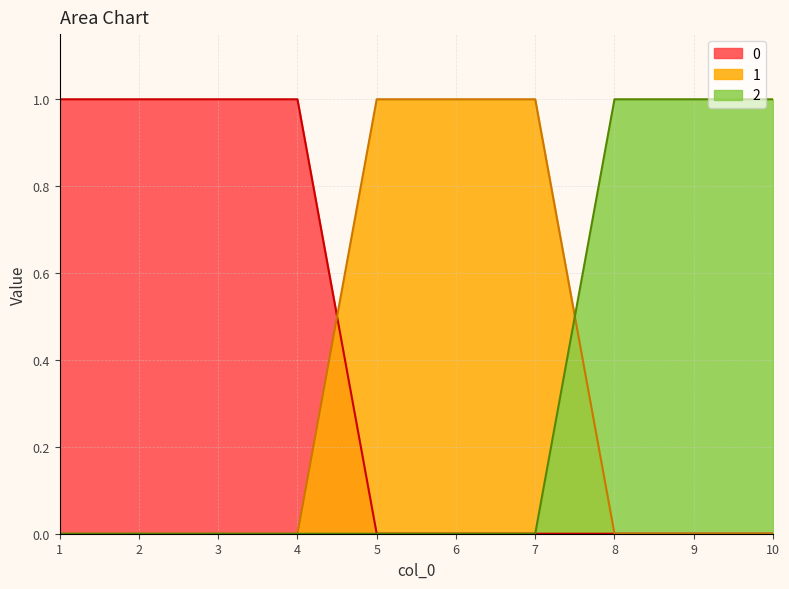

How many lines are shown in the chart?

3